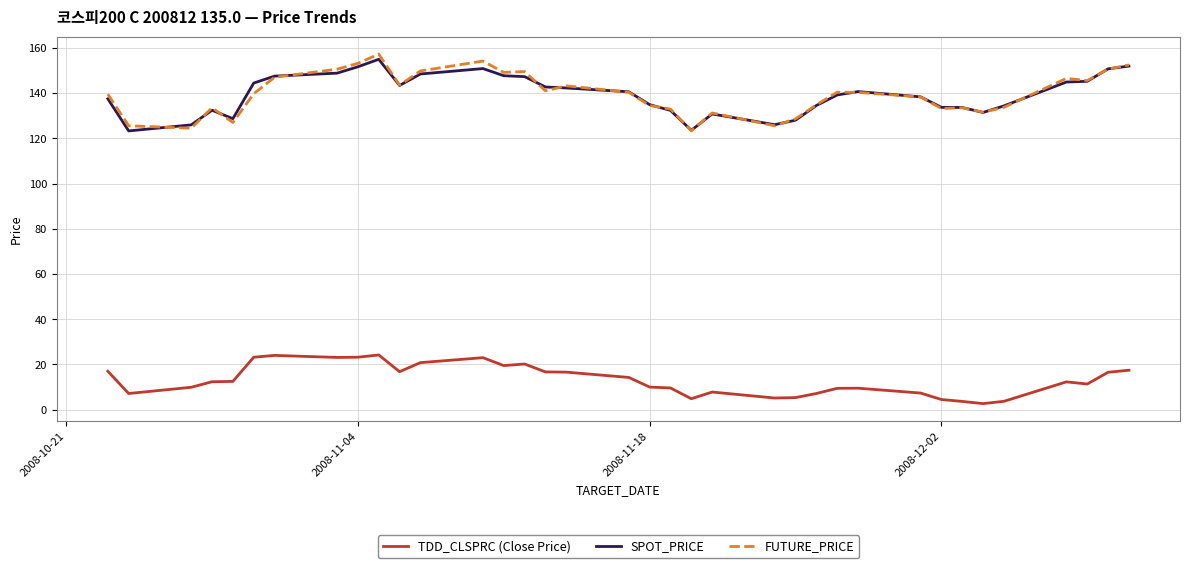

Which series has the largest range (max minus min)?

FUTURE_PRICE